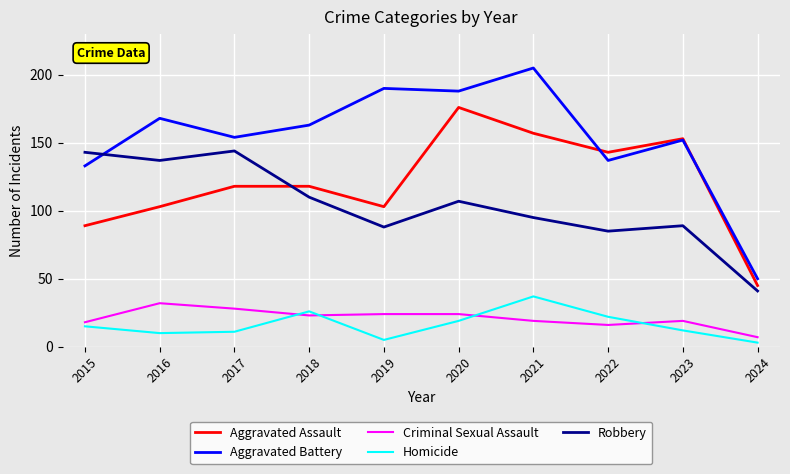

Reading left to right, transcribe all the data shown in this chart.

Aggravated Assault: 89	103	118	118	103	176	157	143	153	45
Aggravated Battery: 133	168	154	163	190	188	205	137	152	50
Criminal Sexual Assault: 18	32	28	23	24	24	19	16	19	7
Homicide: 15	10	11	26	5	19	37	22	12	3
Robbery: 143	137	144	110	88	107	95	85	89	41